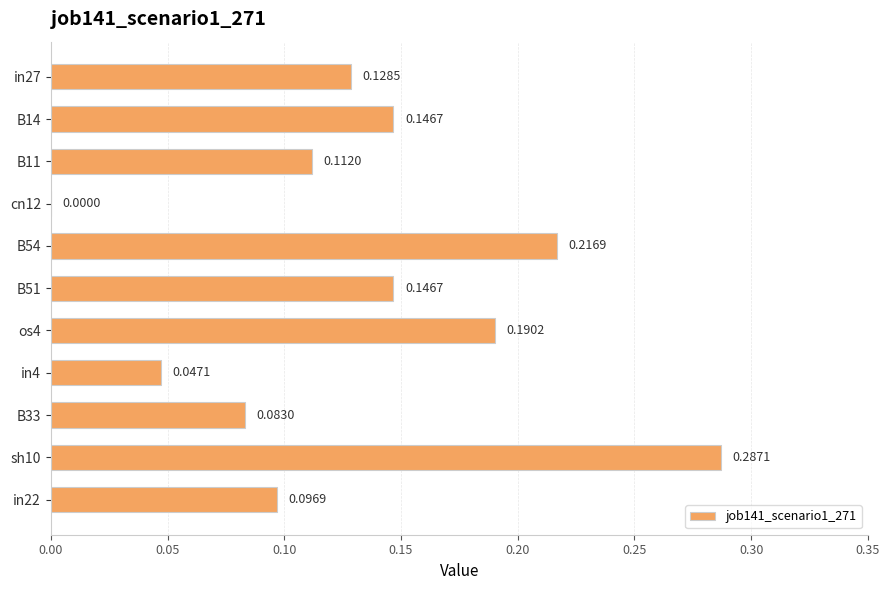

What is the sum of all values?

1.5